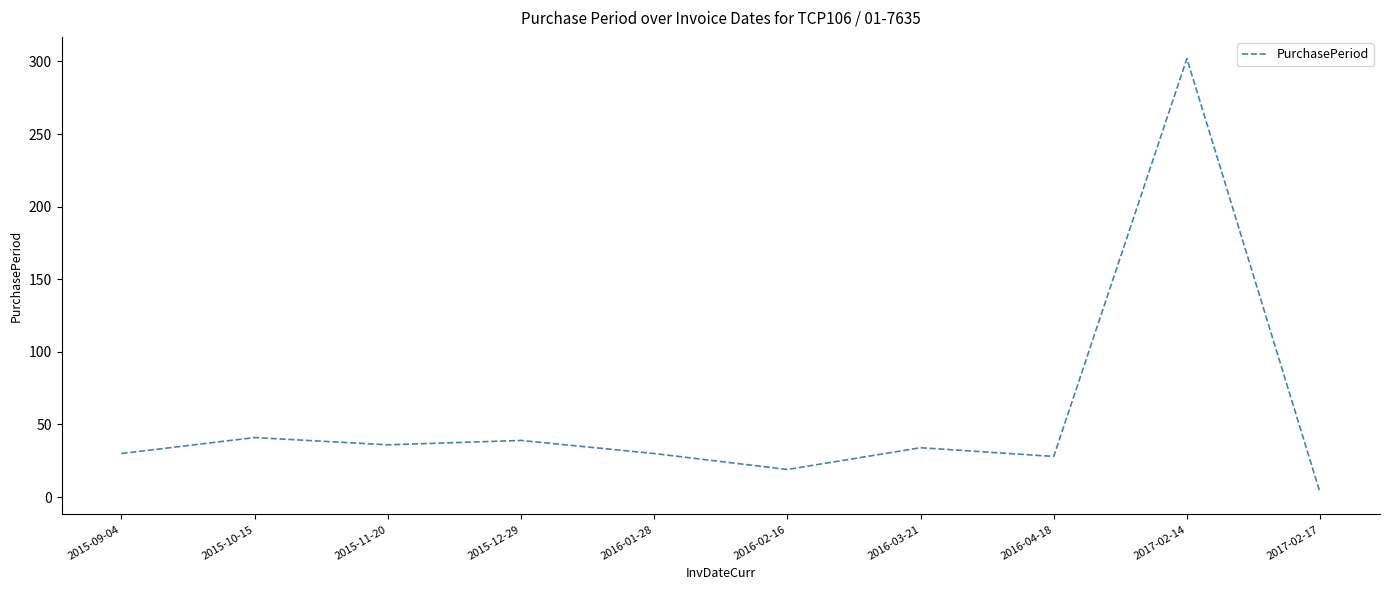

True or false: the data shows 19 at 2016-02-16.

True